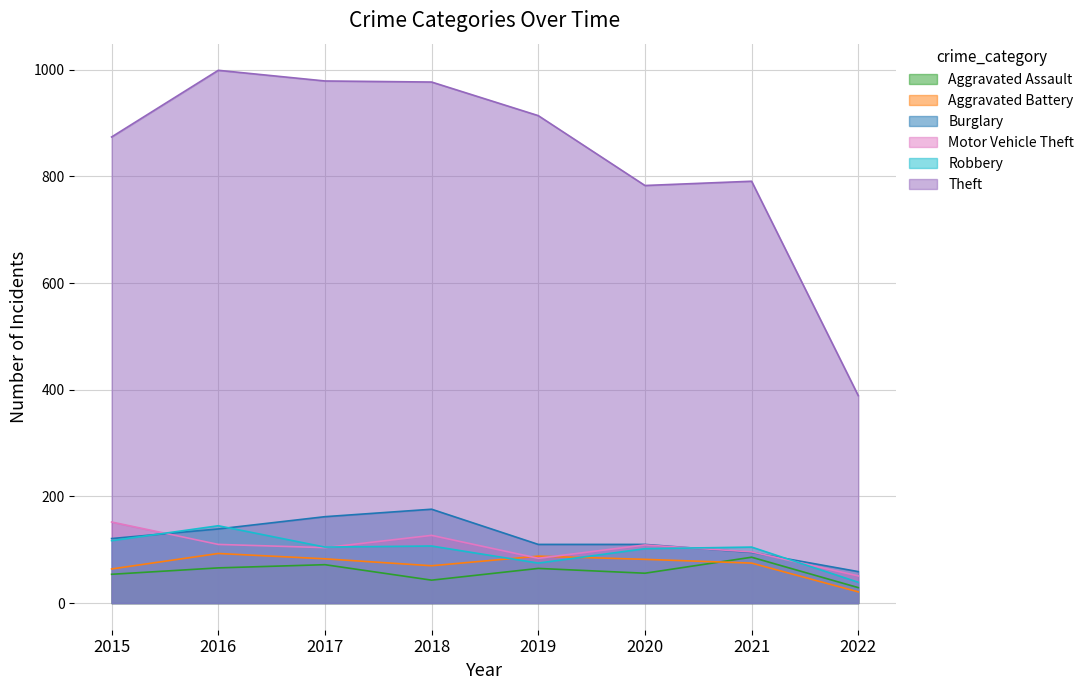

What is the maximum value shown in the chart?

999